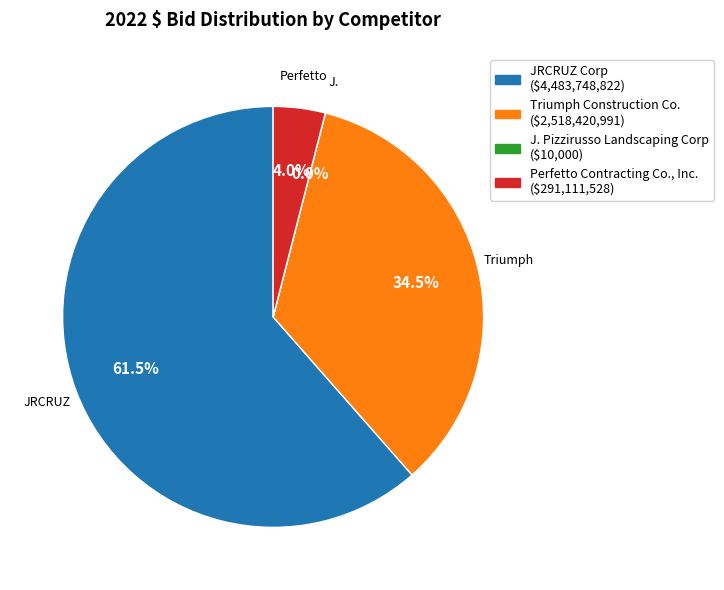

Does any single category account for the majority?

Yes